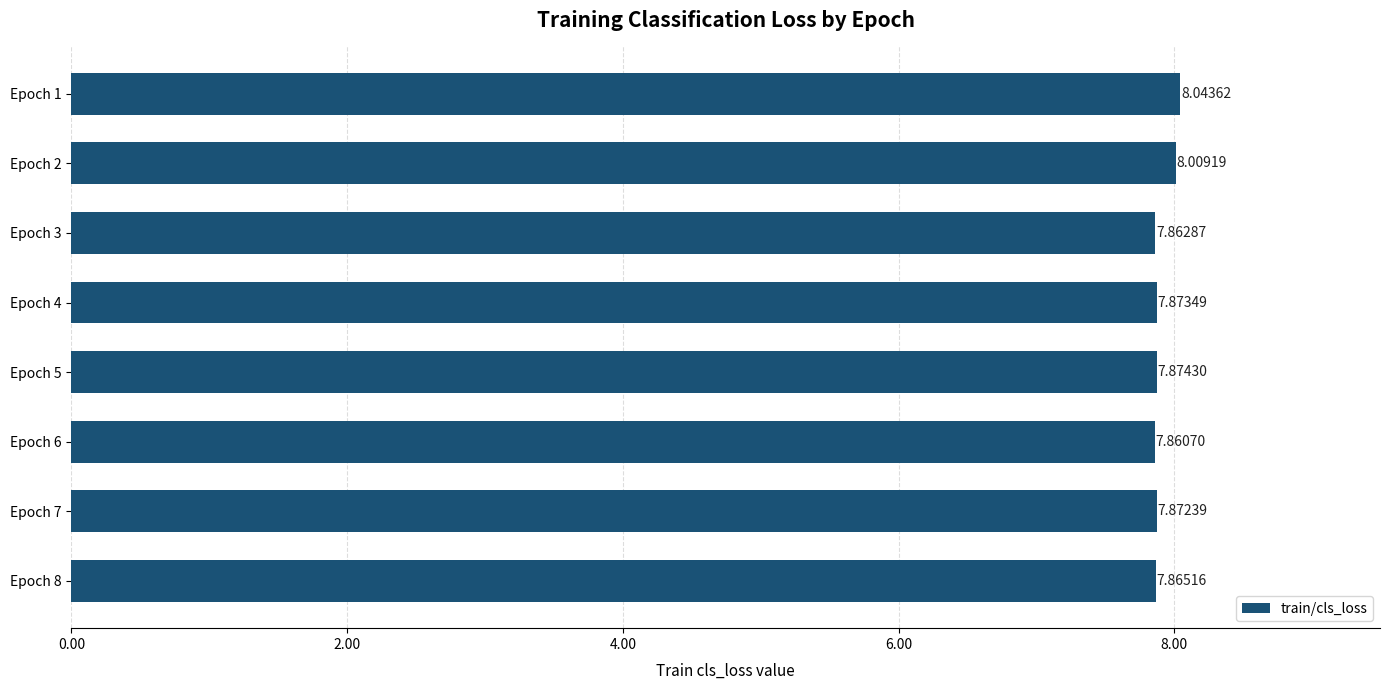

Which label corresponds to the smallest value in the chart?

Epoch 6